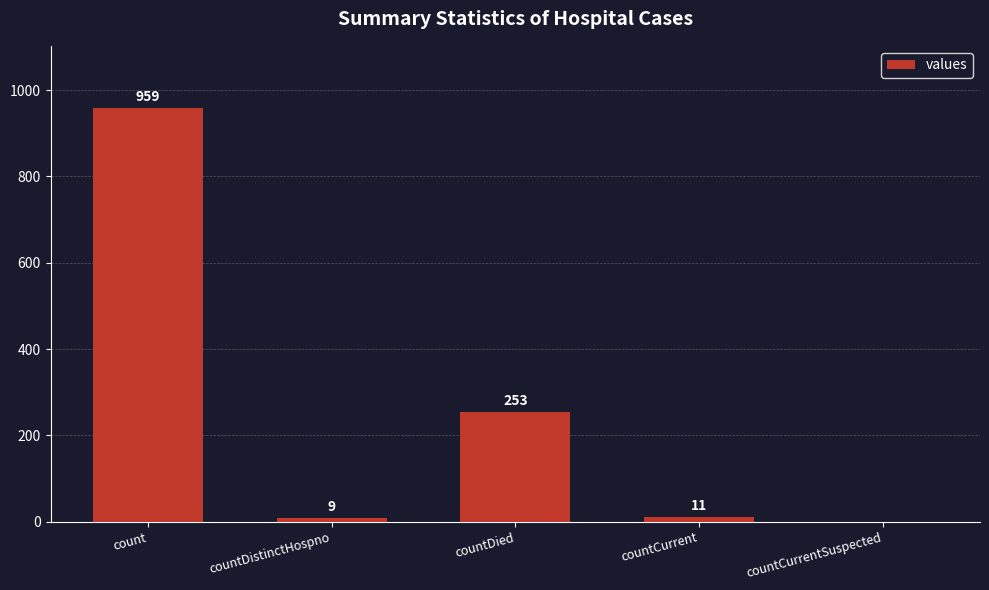

What is the change in value from countDied to countCurrent?

-242